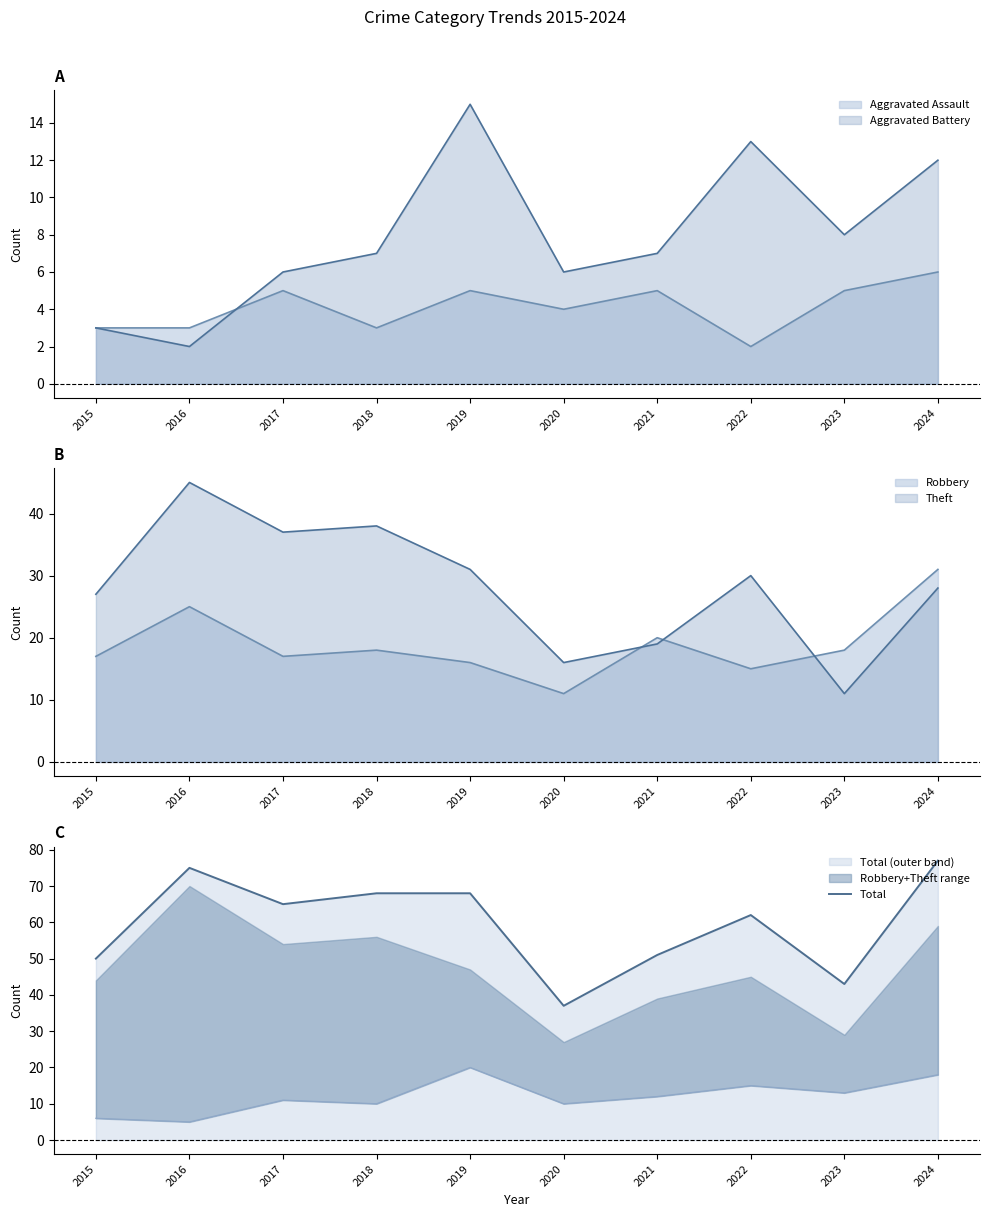

Is it true that Total equals 51 at 2021?

True